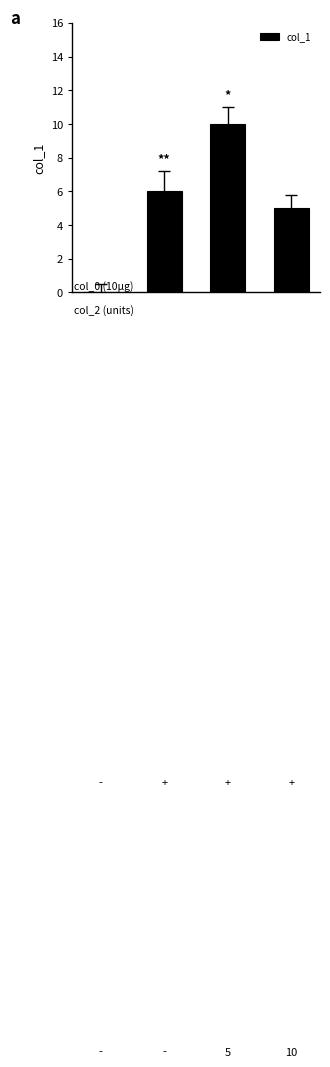

What is the sum of all values?

21